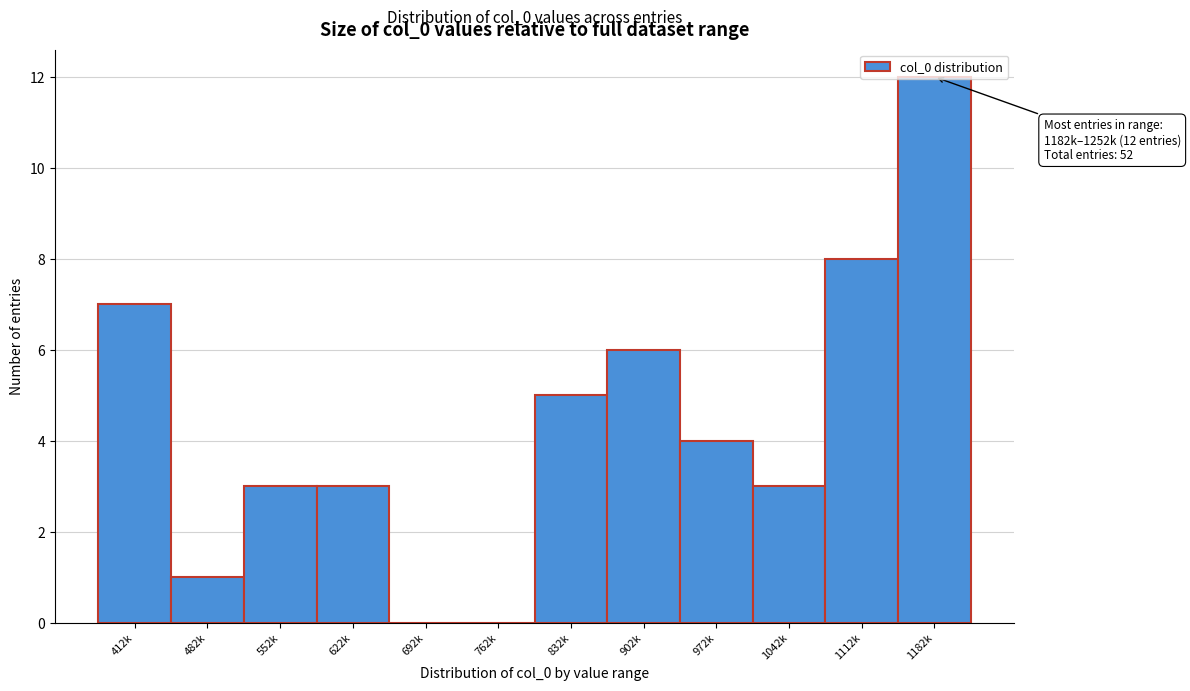

Which label corresponds to the largest value in the chart?

1182k